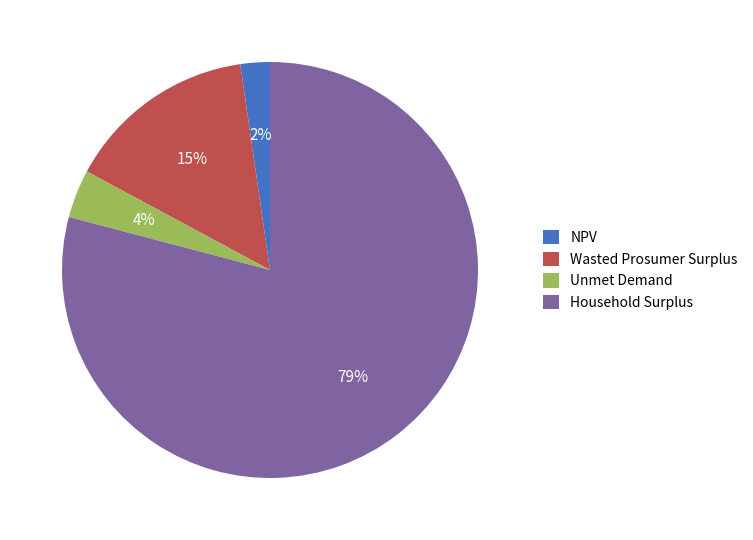

How many segments does this pie chart have?

4